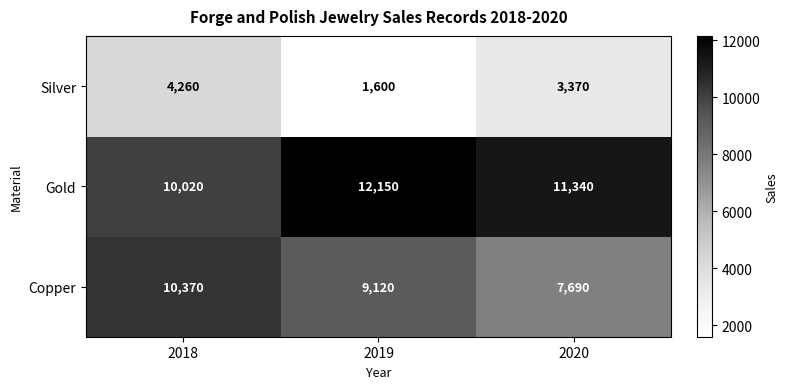

How many Silver values are between 1600 and 4260?

3